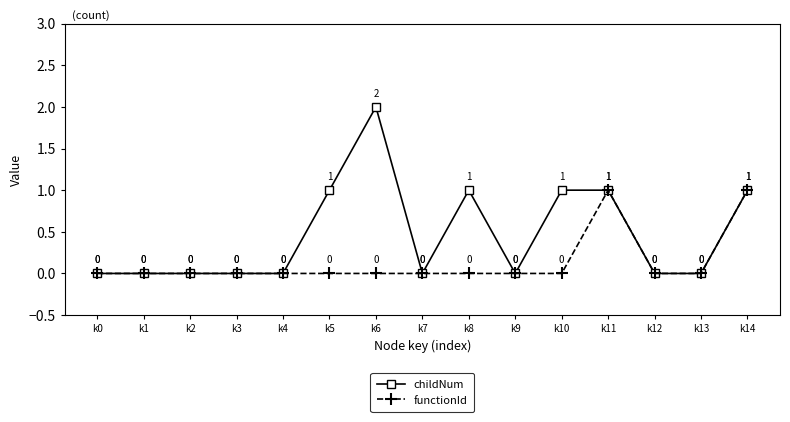

Reading left to right, list all the values displayed in this chart.

childNum: k0=0	k1=0	k2=0	k3=0	k4=0	k5=1	k6=2	k7=0	k8=1	k9=0	k10=1	k11=1	k12=0	k13=0	k14=1
functionId: k0=0	k1=0	k2=0	k3=0	k4=0	k5=0	k6=0	k7=0	k8=0	k9=0	k10=0	k11=1	k12=0	k13=0	k14=1